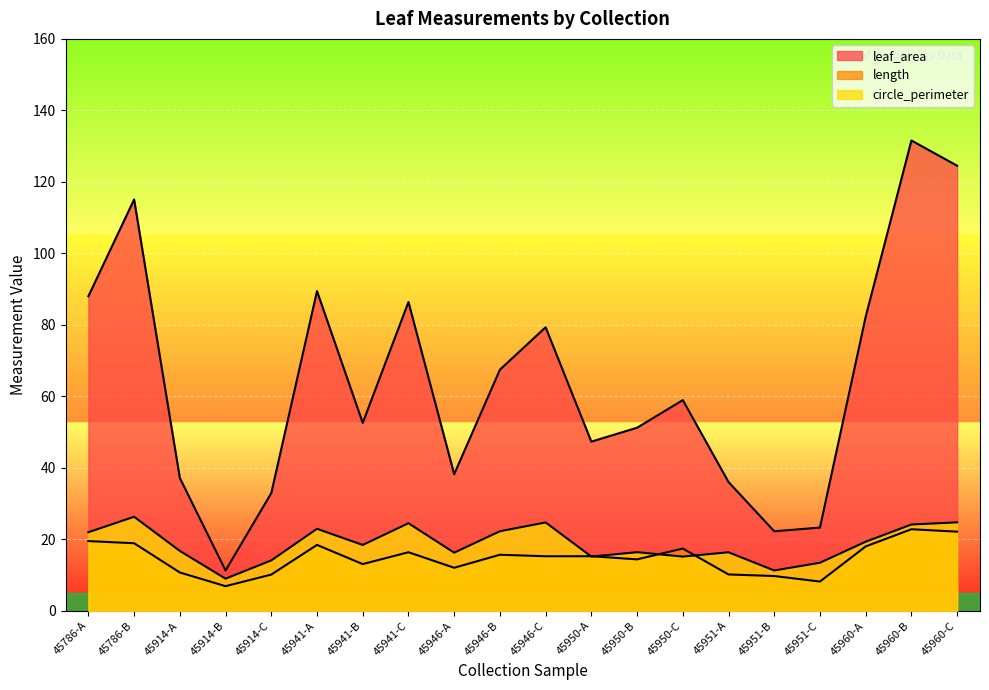

What is the label of the 14th point from the right?

45941-B